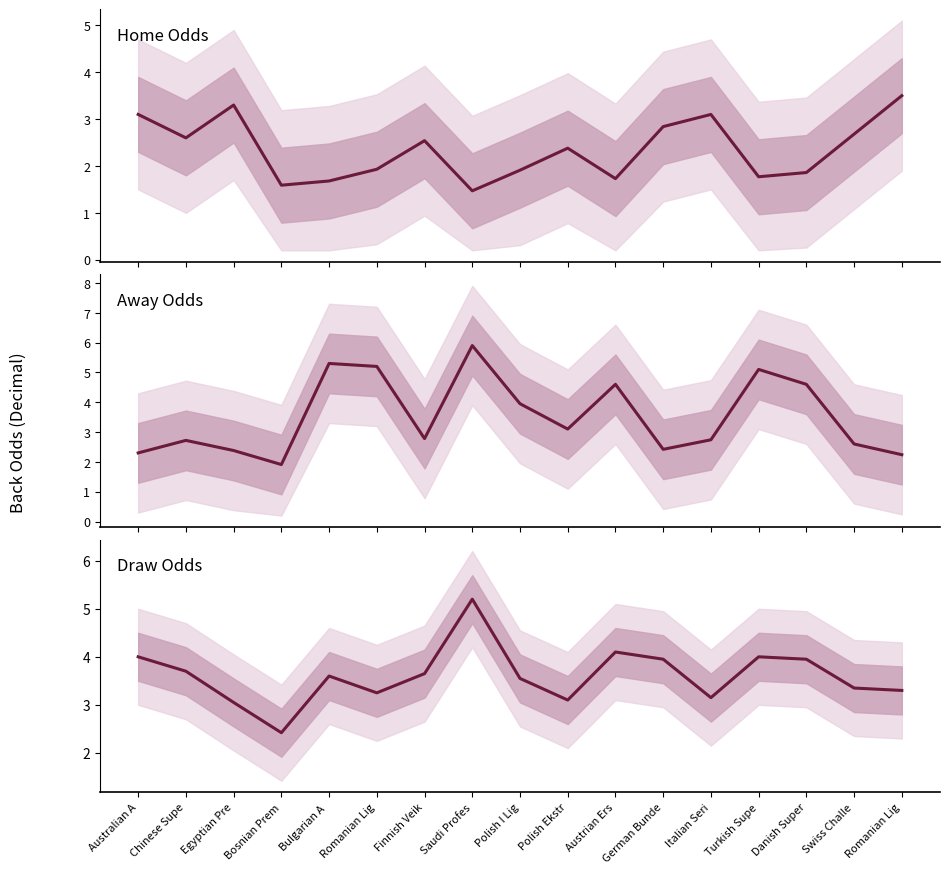

What is the difference between the Odd Draw Back values at Austrian Ers and Saudi Profes?

1.1